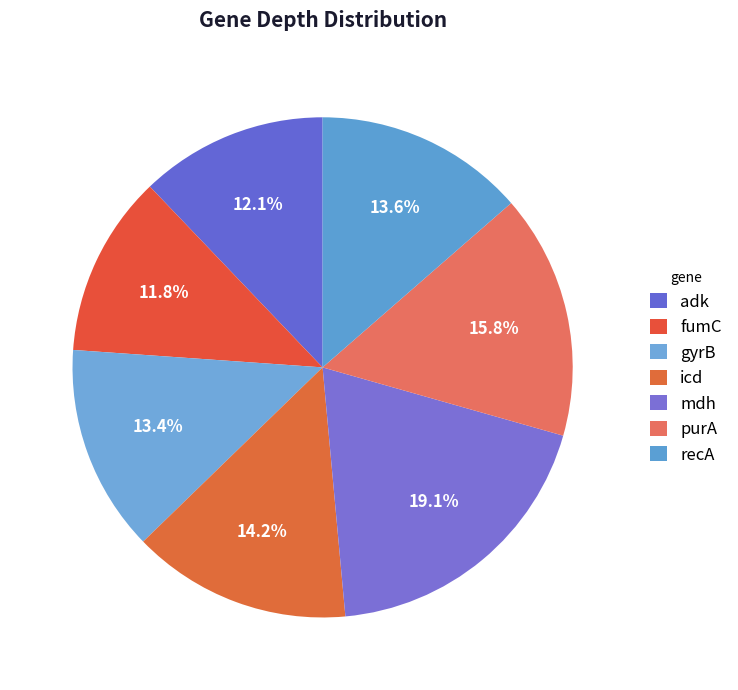

What is the largest slice in the pie chart?

mdh